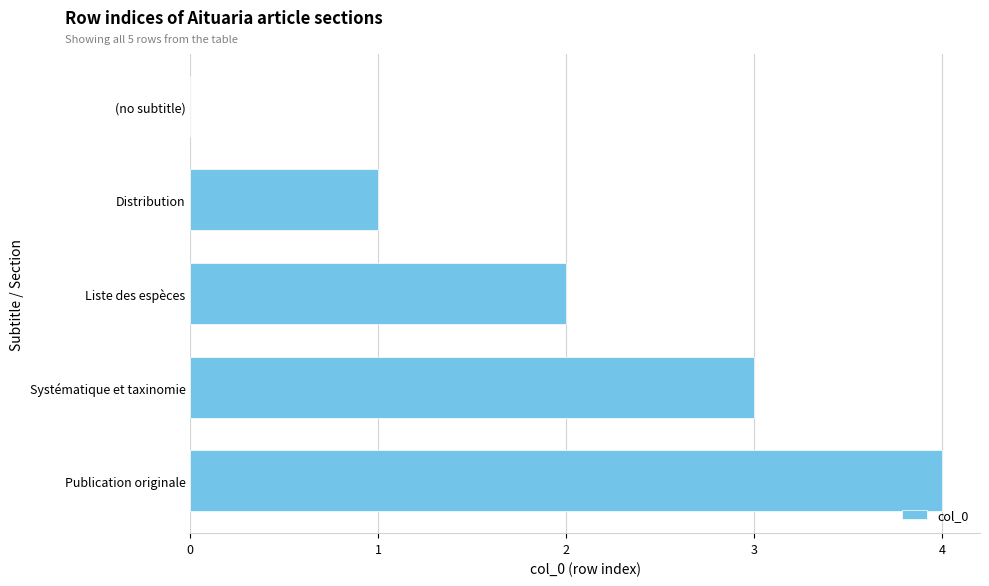

What is the maximum value shown in the chart?

4